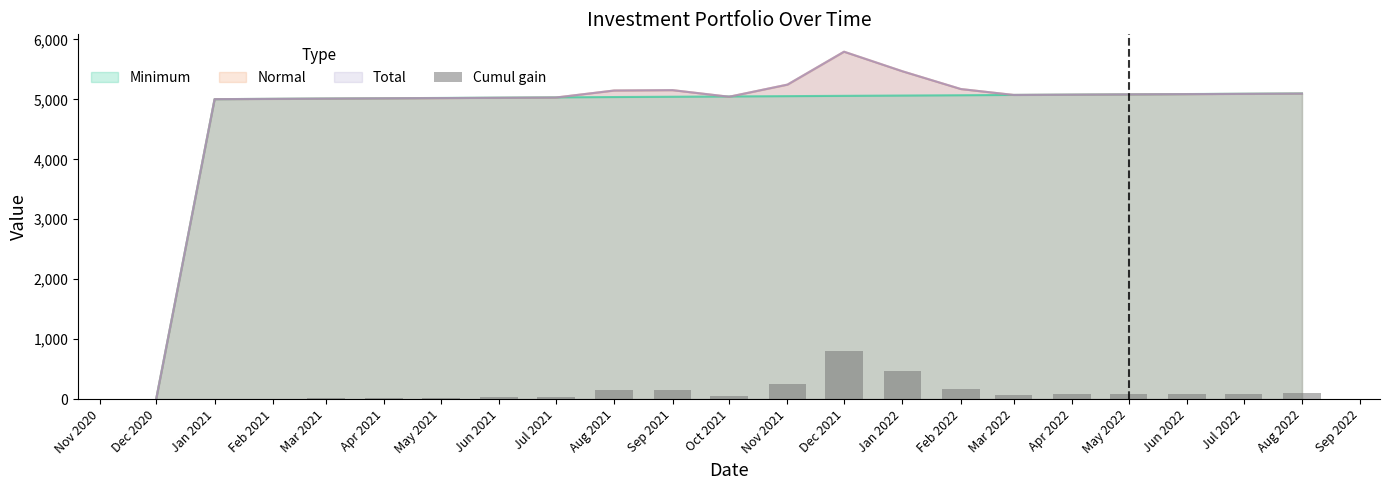

Which category has the highest value in the Normal series?

Dec 2021